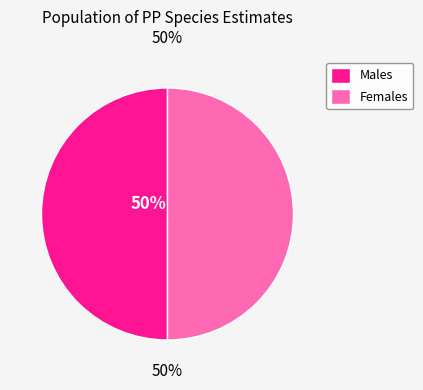

True or false: Females accounts for 39% of the total.

False